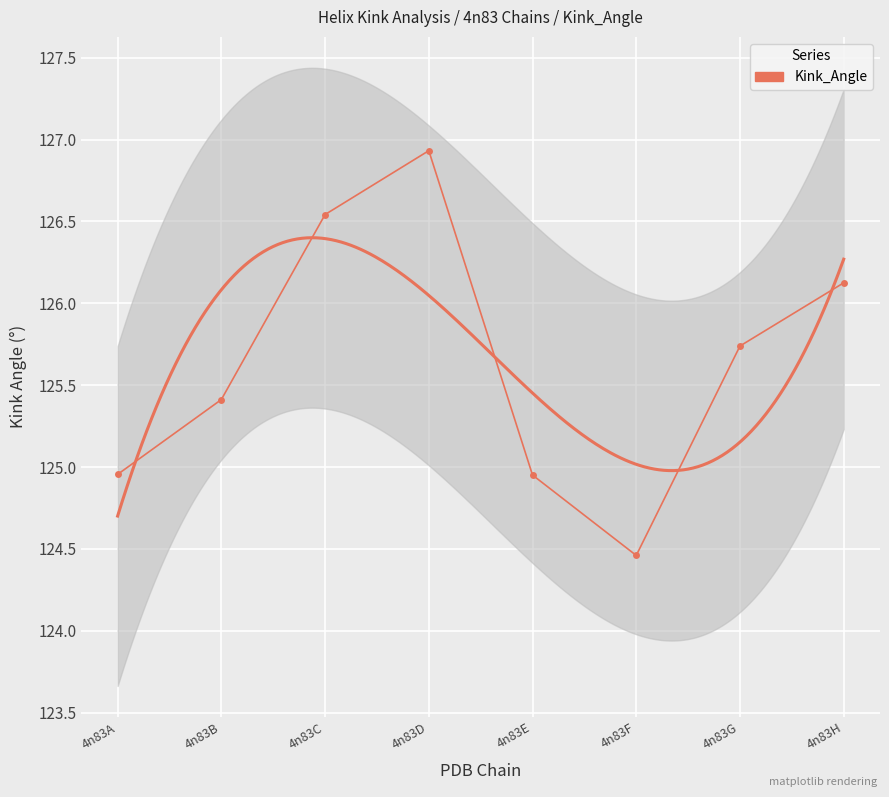

At which label is the value closest to 125?

4n83A